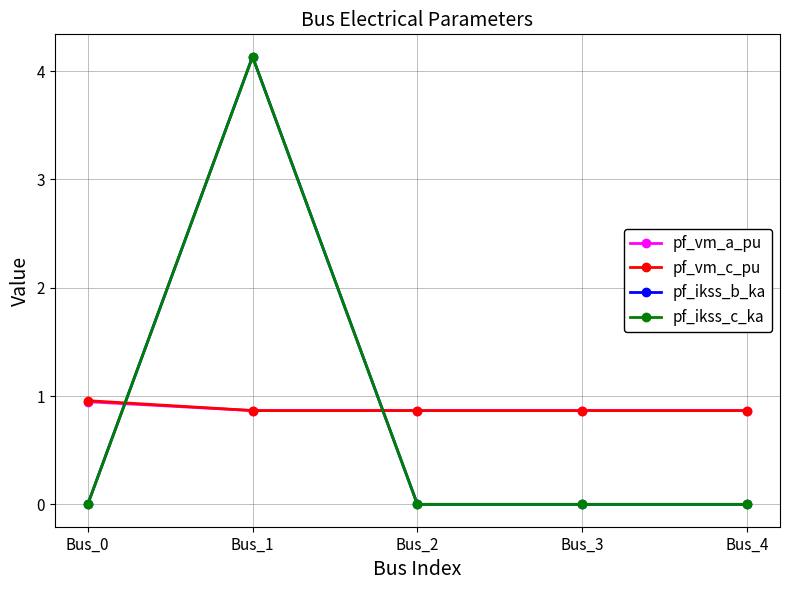

What value does the pf_vm_a_pu series have at Bus_2?

0.9